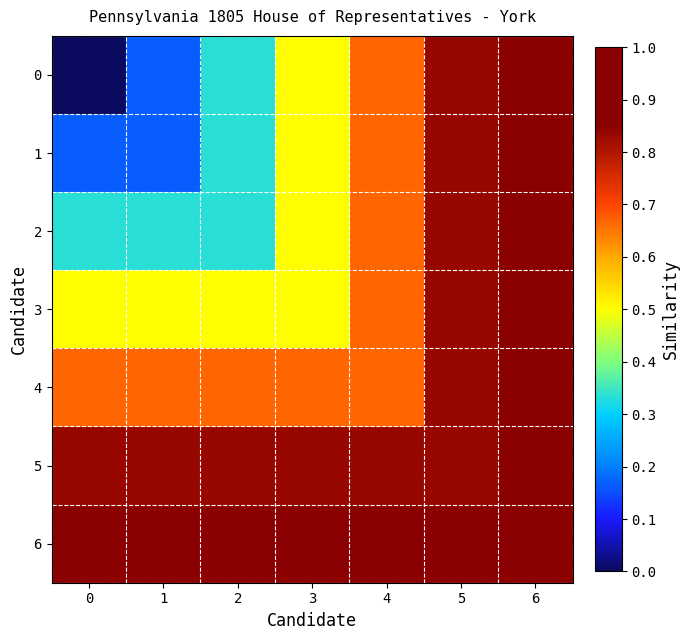

Between 6 and 5, which is larger?

6